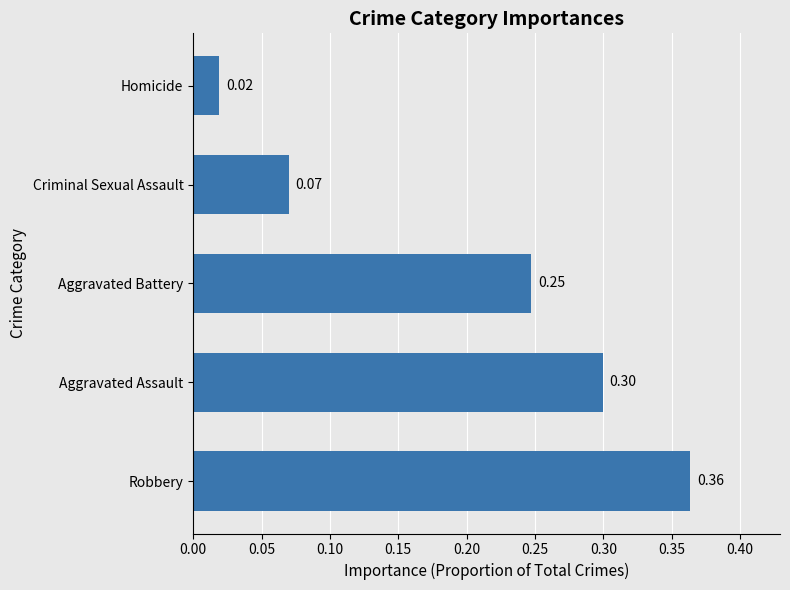

Rank the categories by value from highest to lowest.

Robbery, Aggravated Assault, Aggravated Battery, Criminal Sexual Assault, Homicide